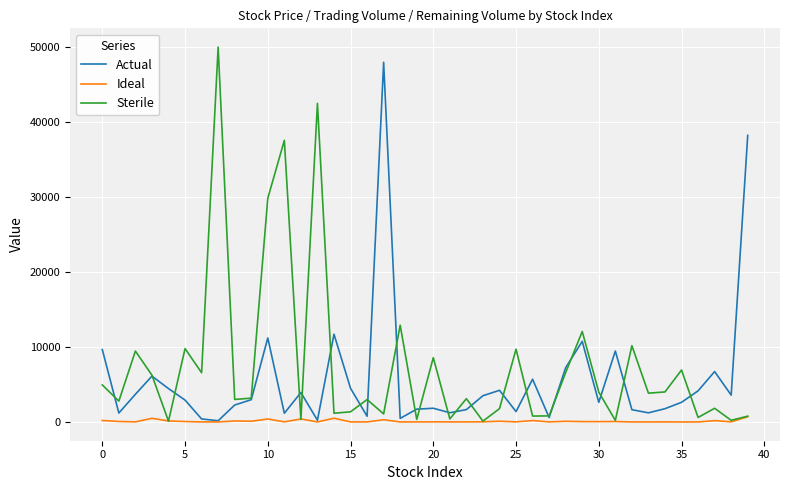

Rank the series by their average value, from highest to lowest.

Sterile, Actual, Ideal